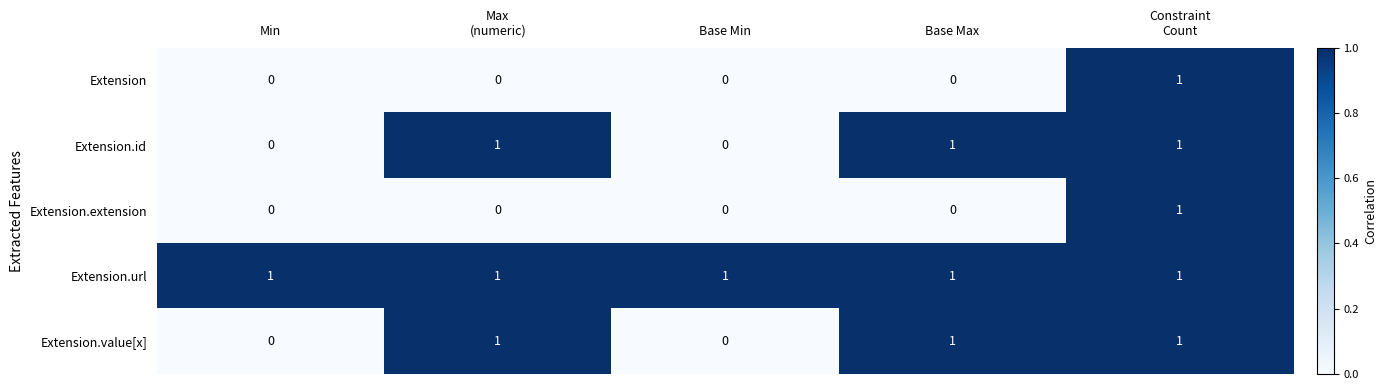

The value of Extension.id at Base Max is 0. True or false?

False